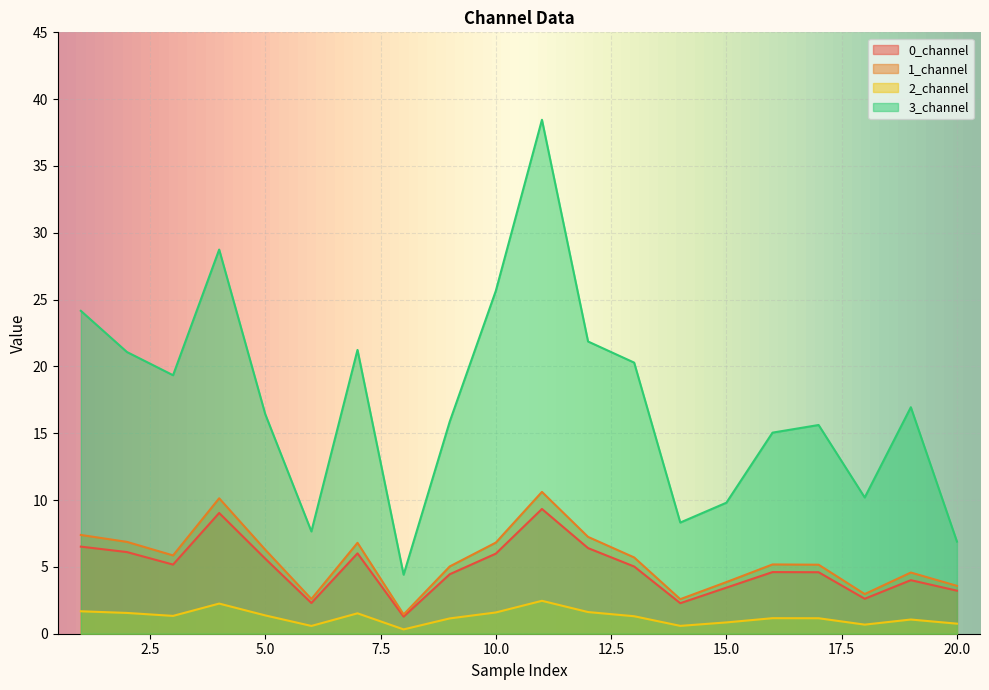

How many interior local valleys does the 3_channel series have?

5